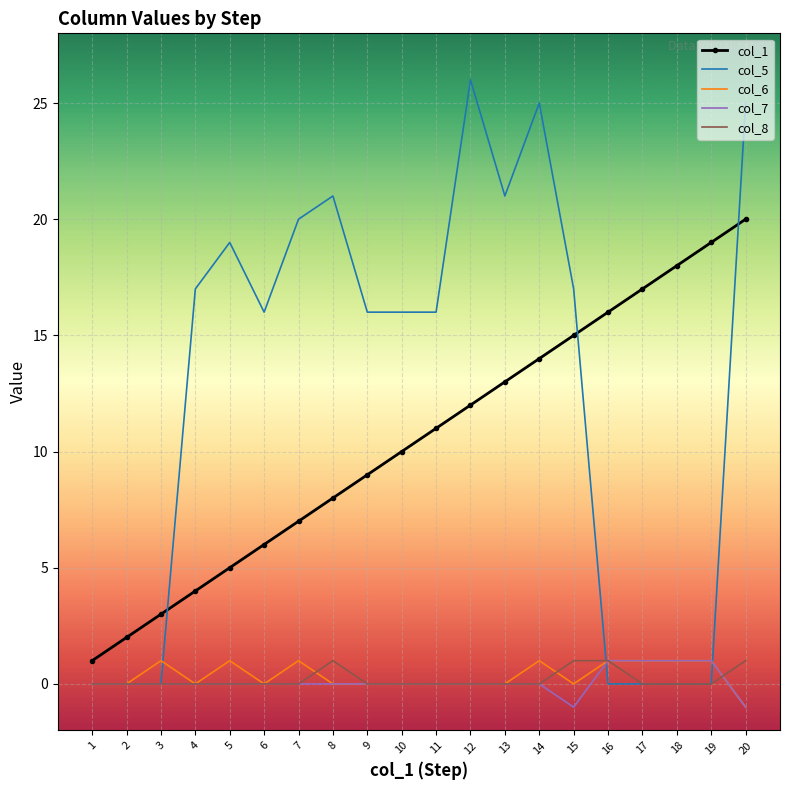

Which label corresponds to the largest value in the chart?

12